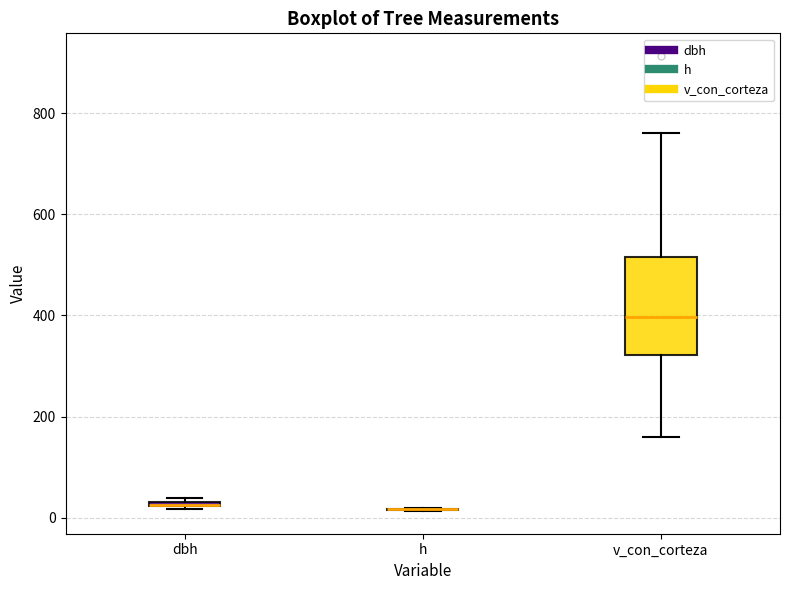

Comparing the boxes themselves (not the whiskers), which one is the tallest?

v_con_corteza